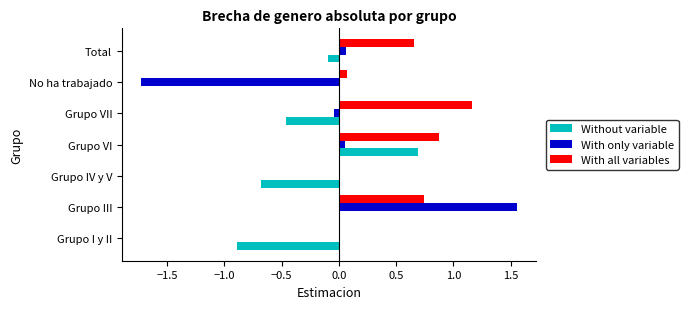

Is the value of Without variable at Grupo I y II greater than the value of With all variables at Grupo VI?

No